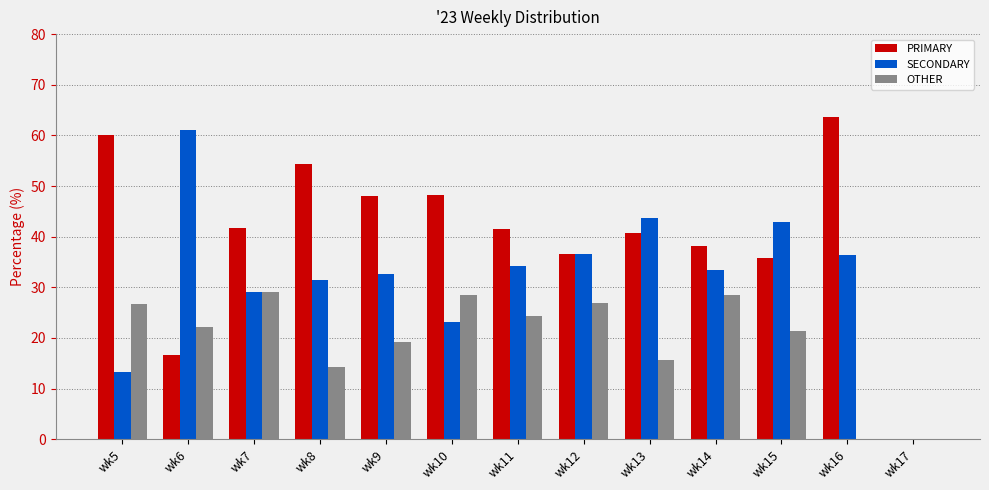

Is the value of OTHER at wk10 greater than the value of PRIMARY at wk8?

No